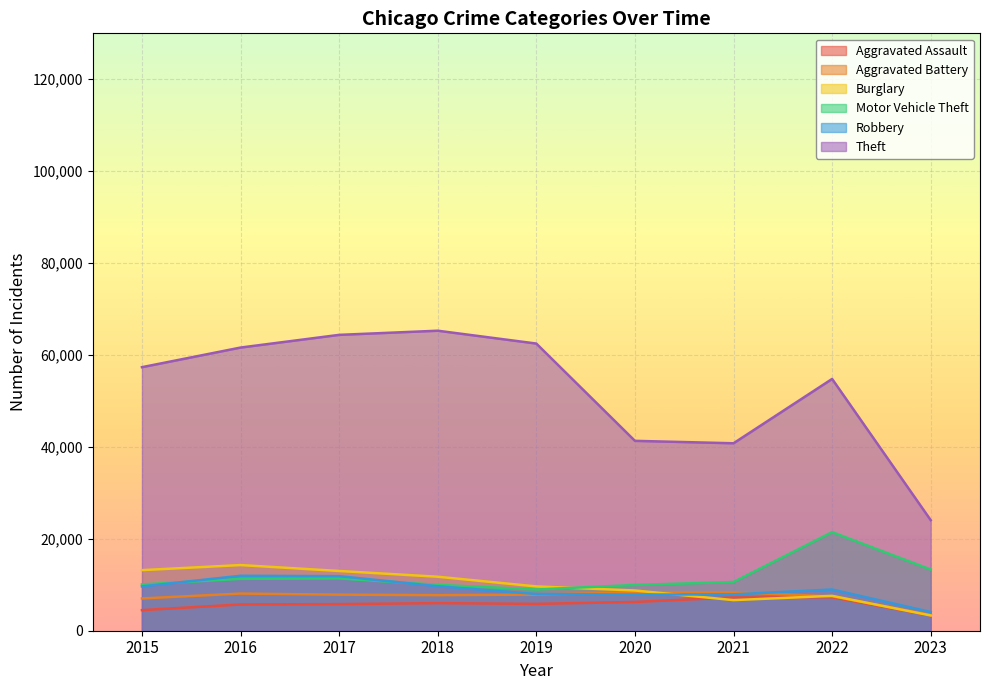

What is the value of the Aggravated Assault point at the 9th from the left?

3311